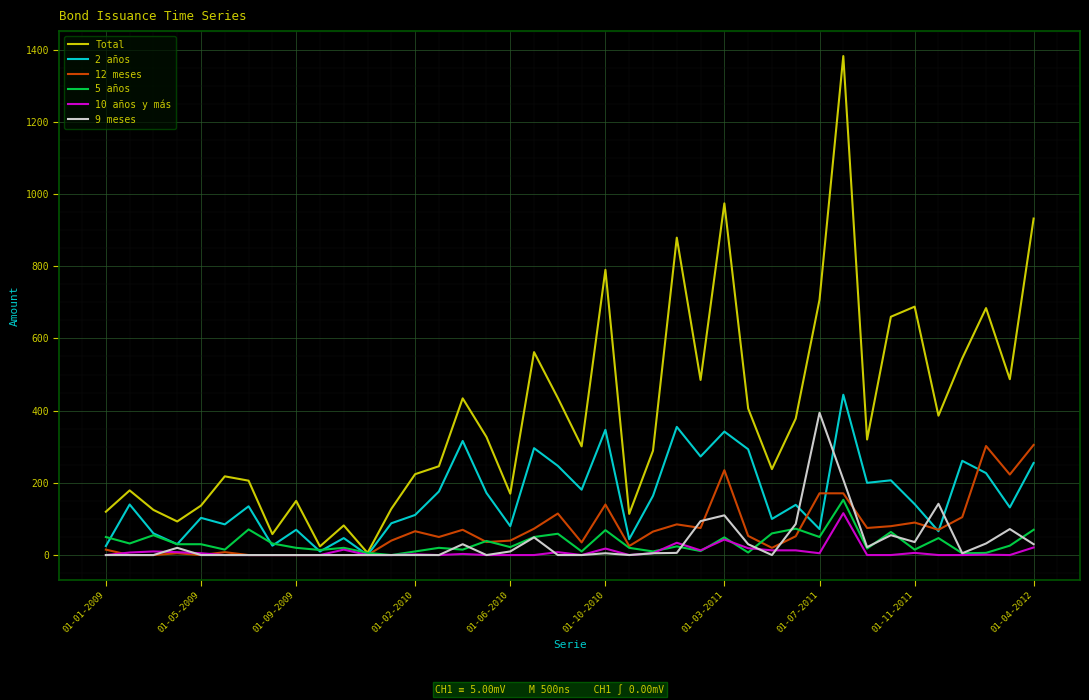

What is the greatest value displayed?

1382